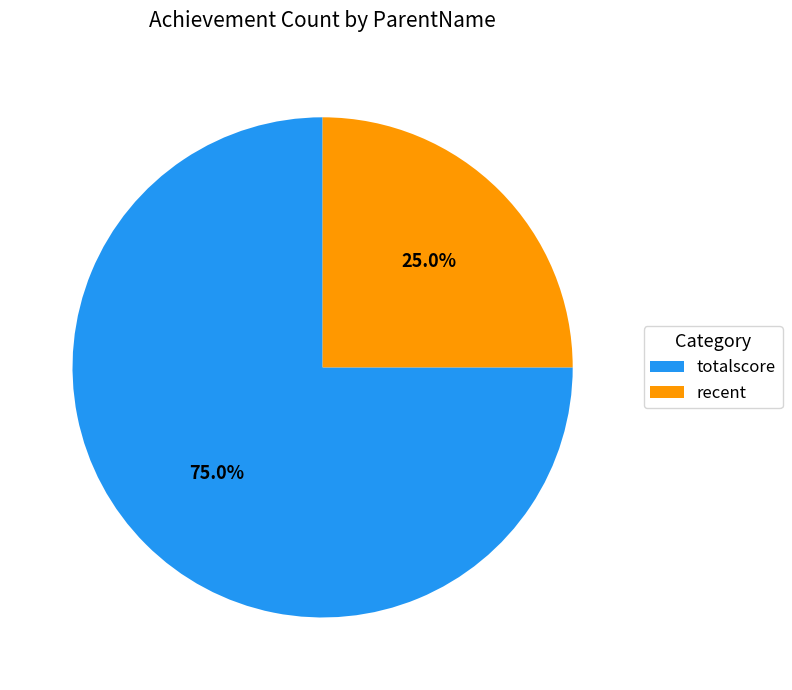

Is it true that recent is 13% of the pie?

False